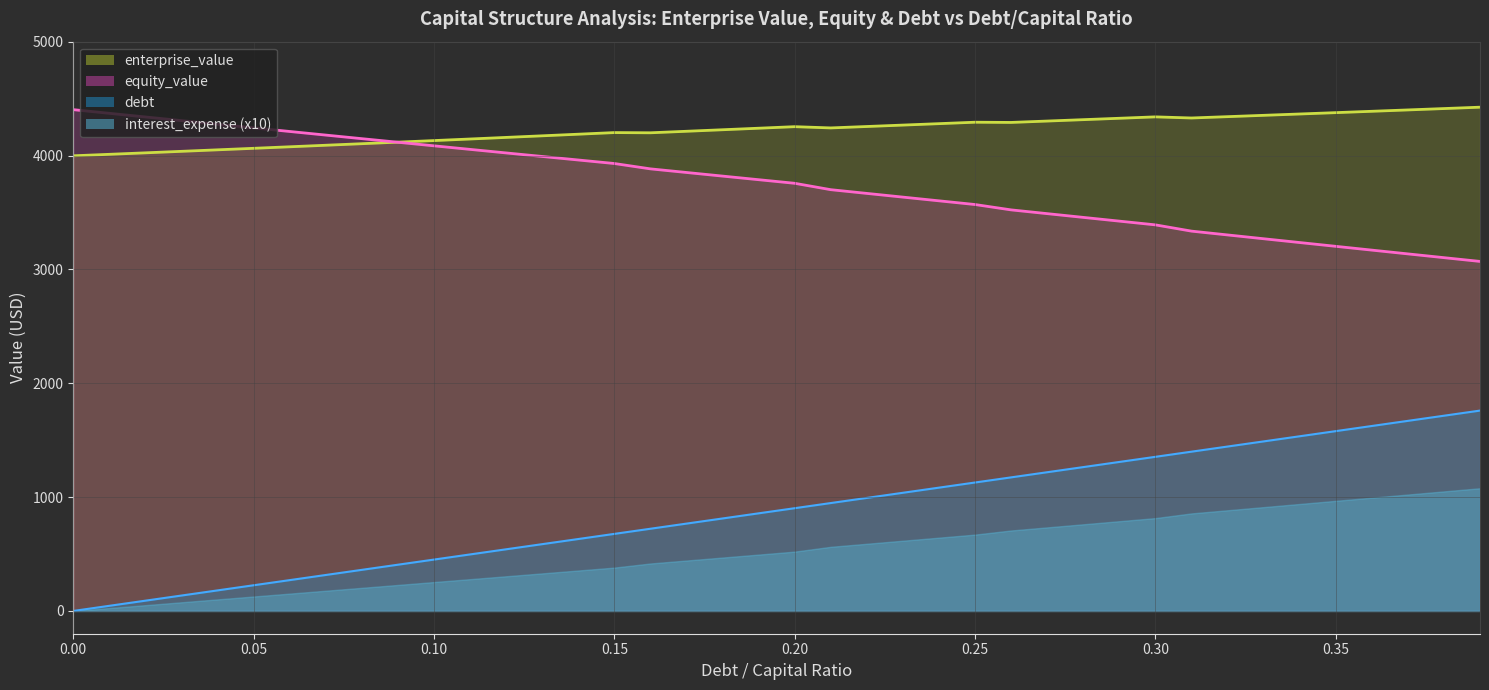

Between 0.03 and 0.12, which series saw the biggest shift?

debt